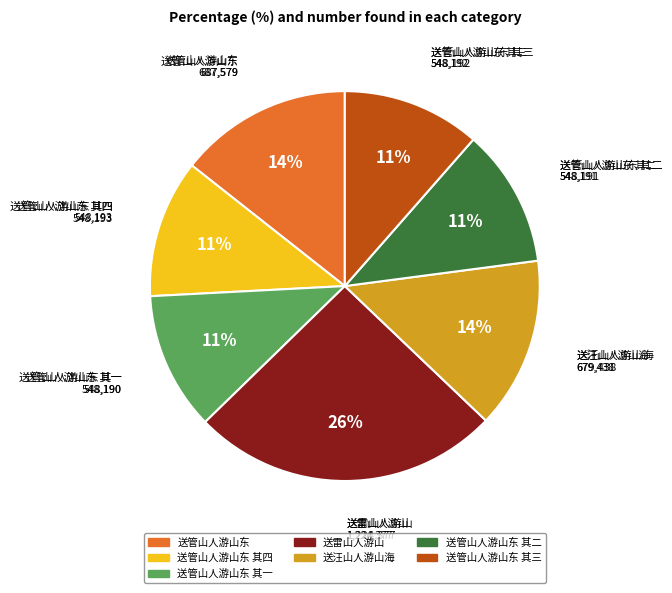

To the nearest percent, what is the average slice percentage?

14%